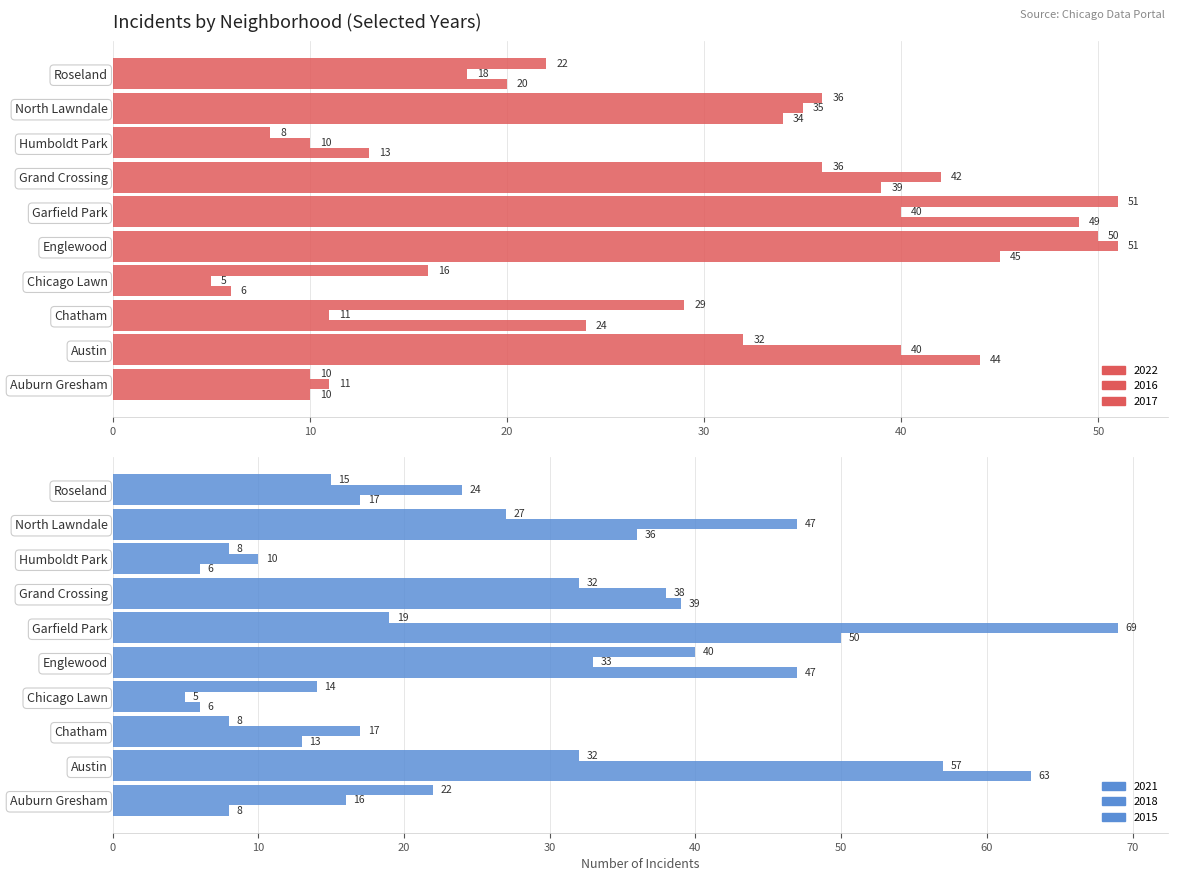

Reading left to right, transcribe all the data shown in this chart.

2022: Auburn Gresham=10	Austin=44	Chatham=24	Chicago Lawn=6	Englewood=45	Garfield Park=49	Grand Crossing=39	Humboldt Park=13	North Lawndale=34	Roseland=20
2016: Auburn Gresham=11	Austin=40	Chatham=11	Chicago Lawn=5	Englewood=51	Garfield Park=40	Grand Crossing=42	Humboldt Park=10	North Lawndale=35	Roseland=18
2017: Auburn Gresham=10	Austin=32	Chatham=29	Chicago Lawn=16	Englewood=50	Garfield Park=51	Grand Crossing=36	Humboldt Park=8	North Lawndale=36	Roseland=22
2021: Auburn Gresham=8	Austin=63	Chatham=13	Chicago Lawn=6	Englewood=47	Garfield Park=50	Grand Crossing=39	Humboldt Park=6	North Lawndale=36	Roseland=17
2018: Auburn Gresham=16	Austin=57	Chatham=17	Chicago Lawn=5	Englewood=33	Garfield Park=69	Grand Crossing=38	Humboldt Park=10	North Lawndale=47	Roseland=24
2015: Auburn Gresham=22	Austin=32	Chatham=8	Chicago Lawn=14	Englewood=40	Garfield Park=19	Grand Crossing=32	Humboldt Park=8	North Lawndale=27	Roseland=15